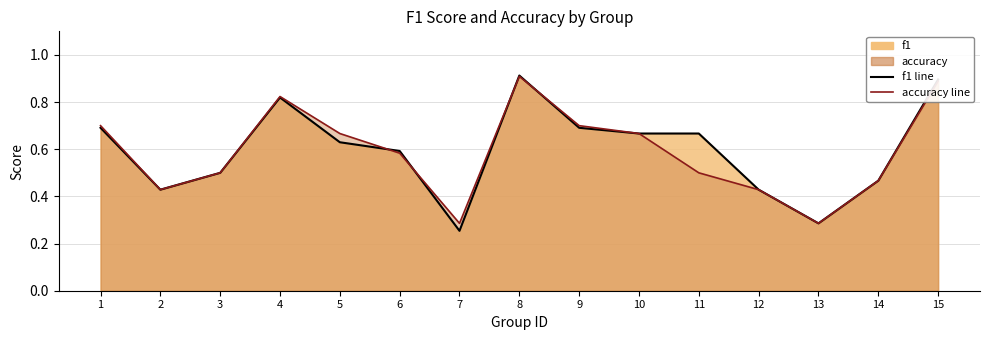

At which label is accuracy closest to 0?

7